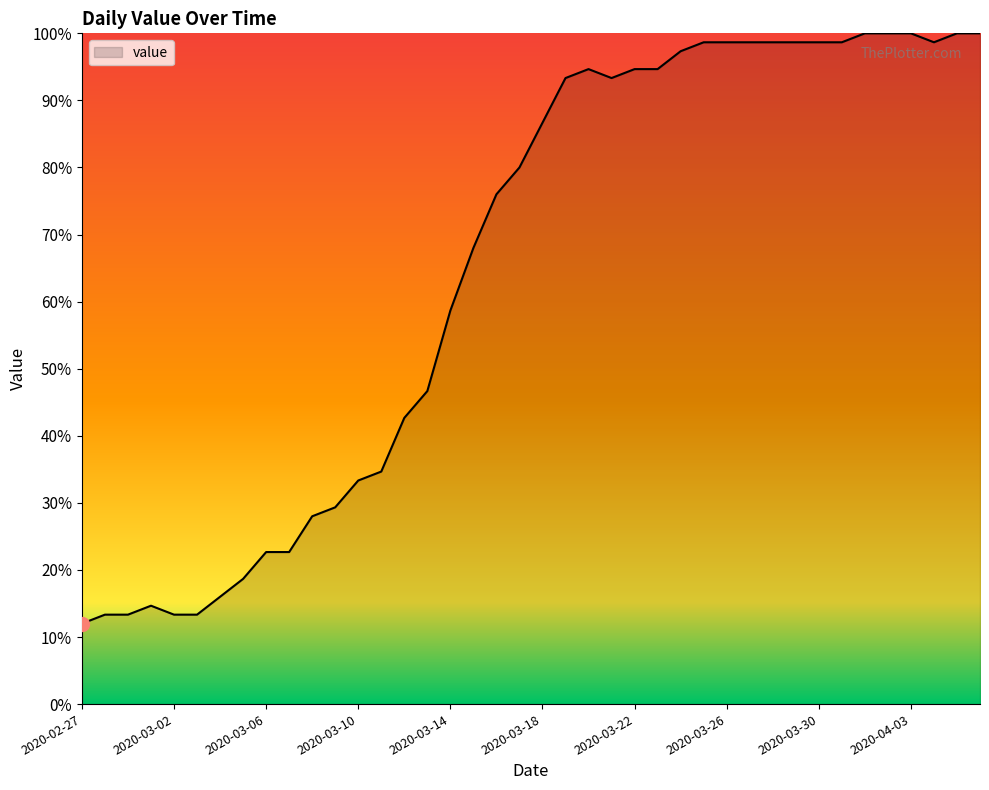

What is the maximum value shown in the chart?

100.0